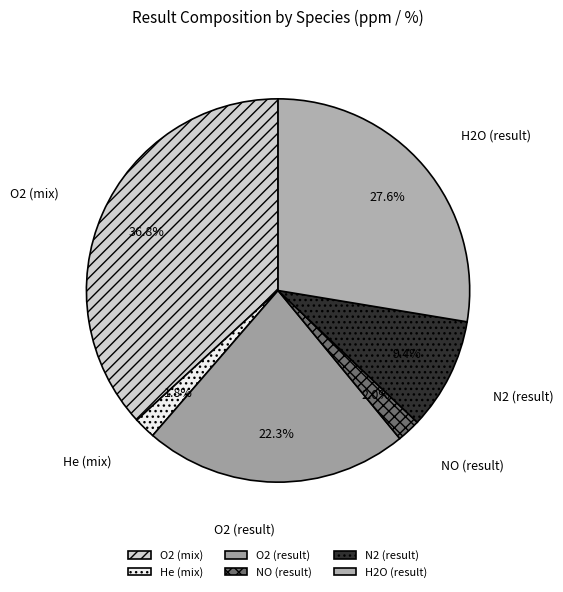

To the nearest percent, what is the average slice percentage?

17%